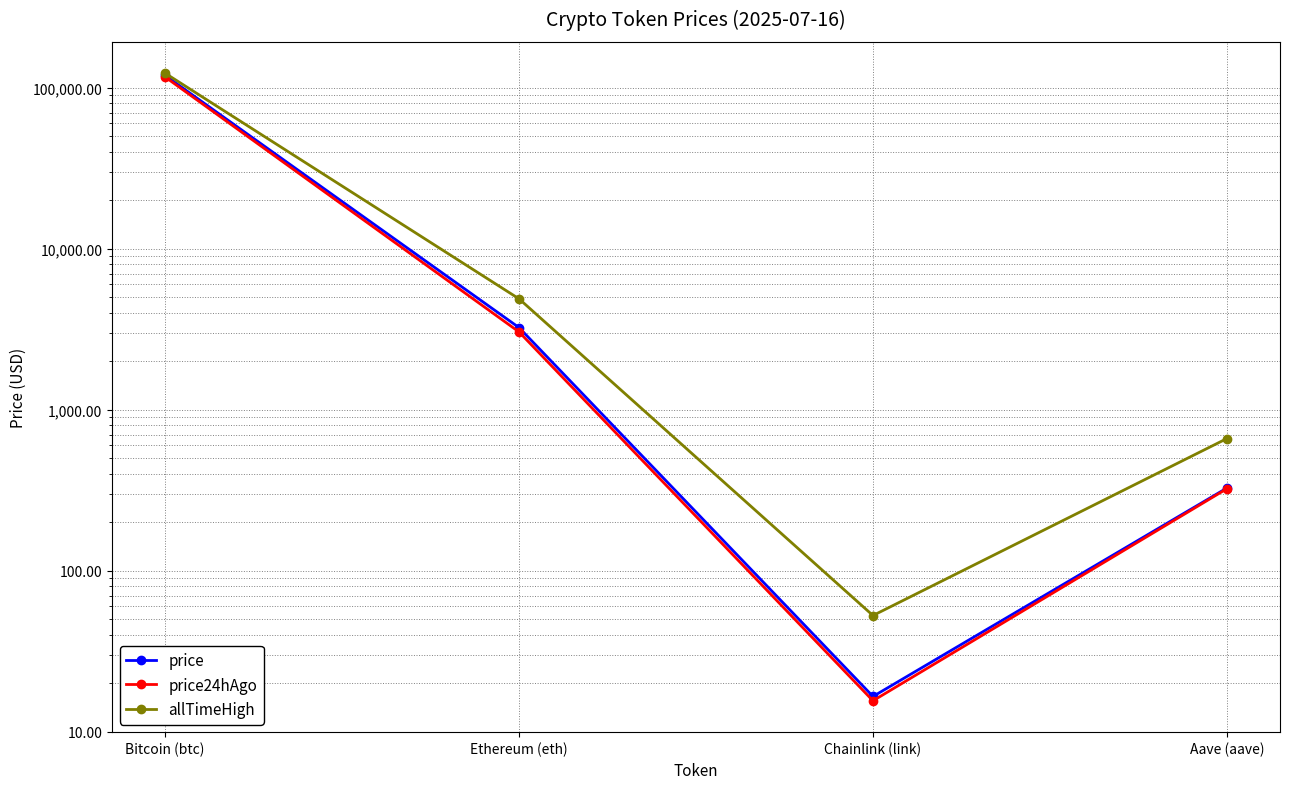

Between Bitcoin (btc) and Chainlink (link), which is larger?

Bitcoin (btc)